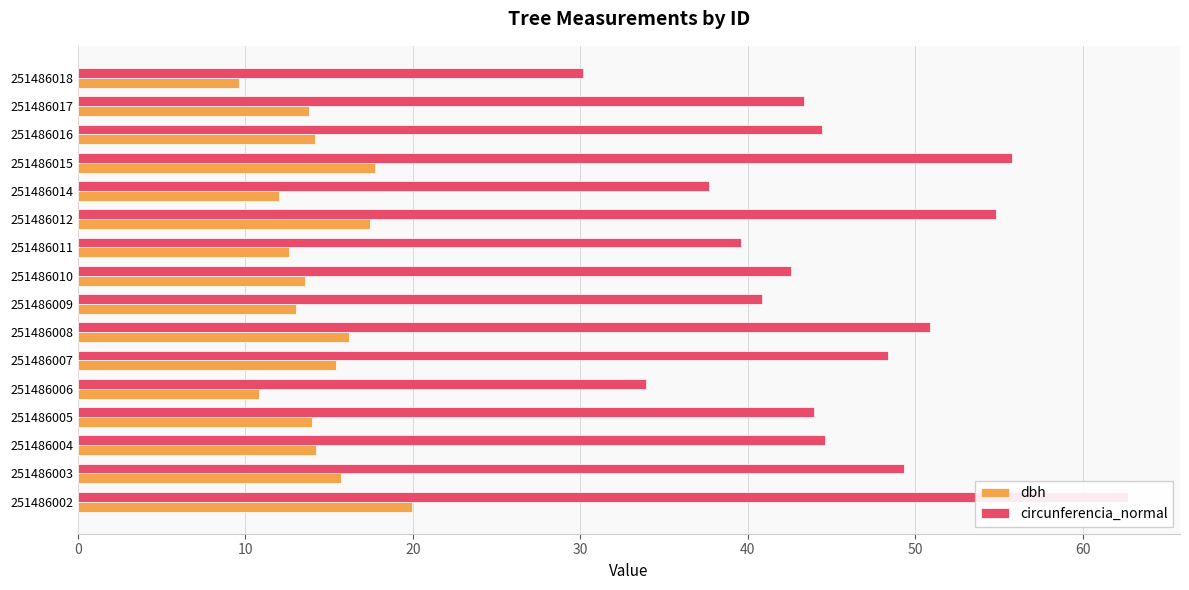

What is the spread (max minus min) of values at 251486017?

29.6